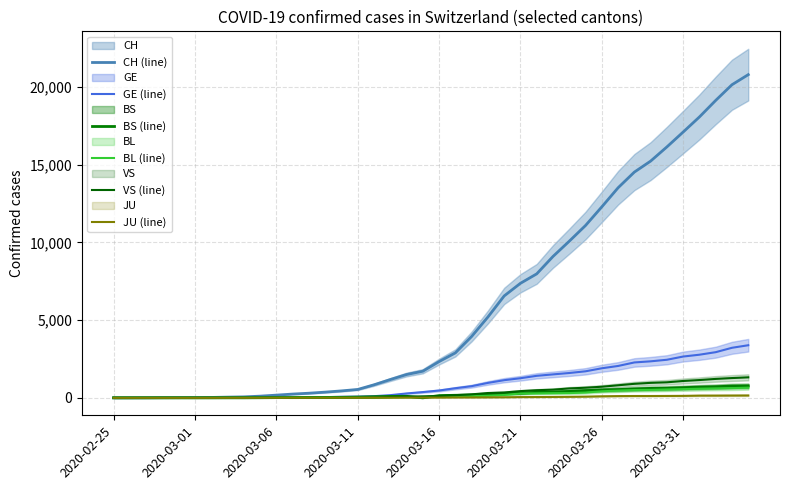

What position from the right is 14?

26